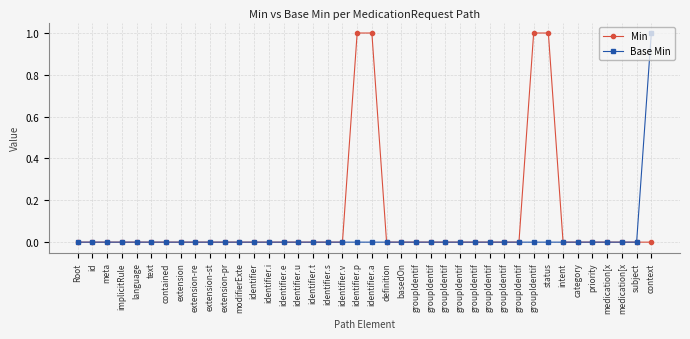

What are all the series names shown in the legend?

Min, Base Min